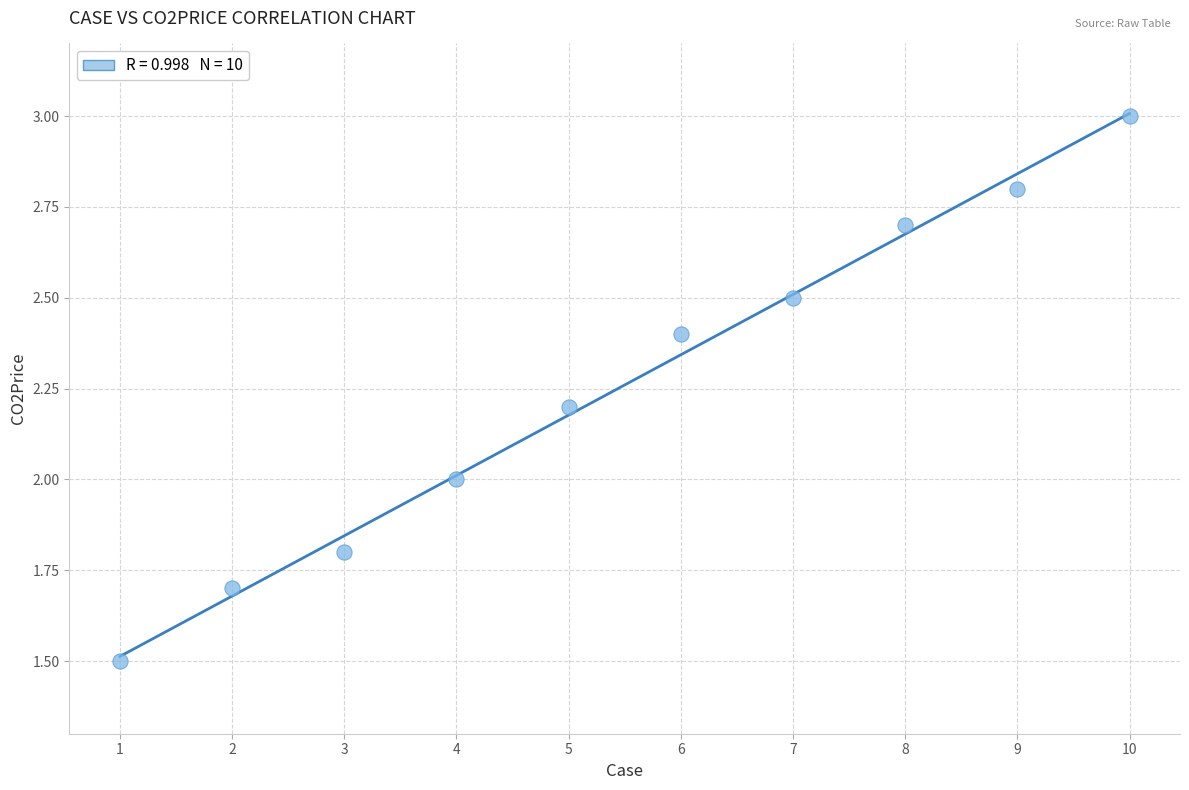

What is the range of Y values (max minus min)?

1.5